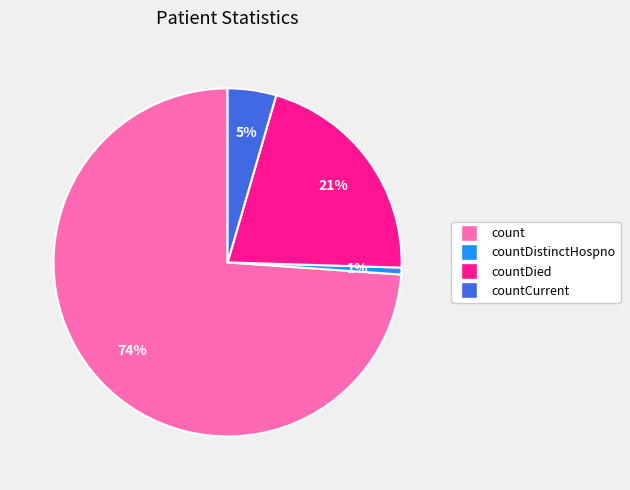

What is the ratio of the value at countCurrent to the value at countDied?

0.2